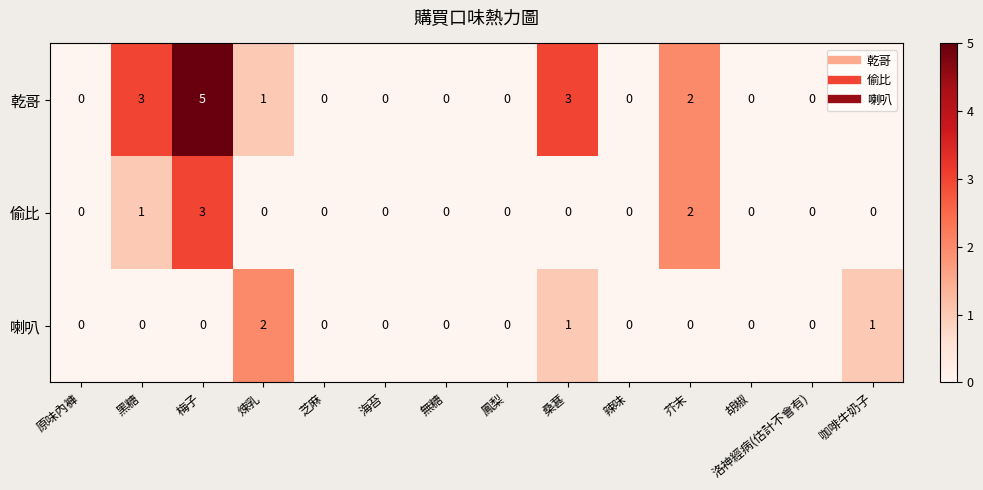

Count the 偷比 values in the range 0 to 1.

12